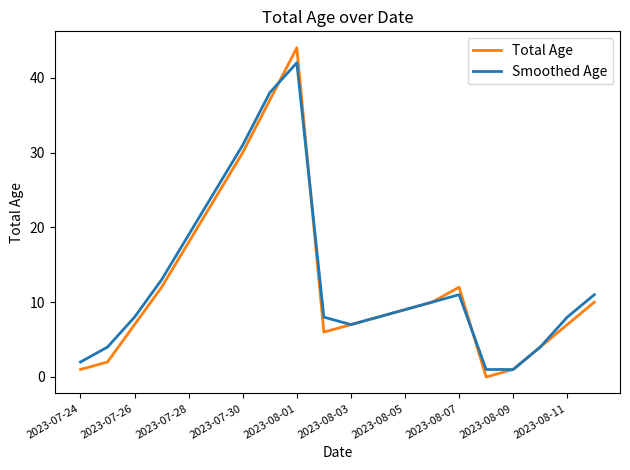

What is the highest value of the Total Age series?

44